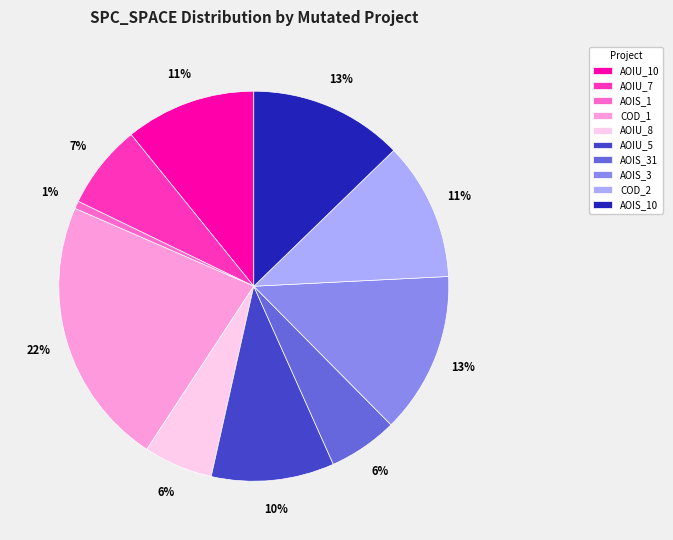

Is it true that AOIU_10 is 1% of the pie?

False